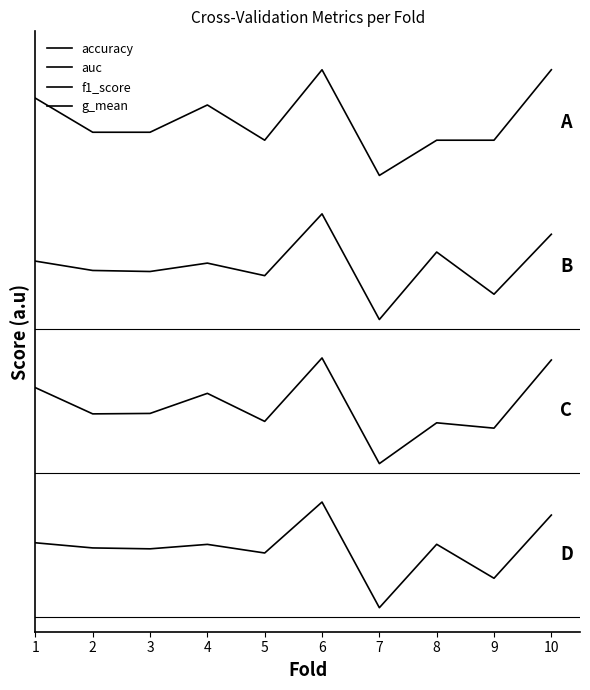

Which category has the lowest value across all series?

7